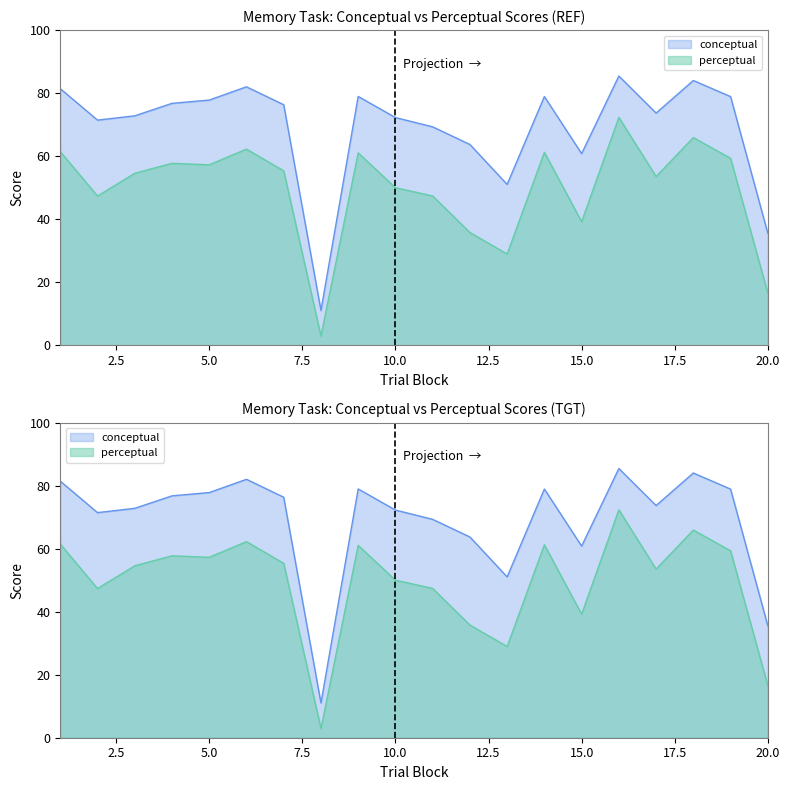

What is the sum of all conceptual values?

1382.0